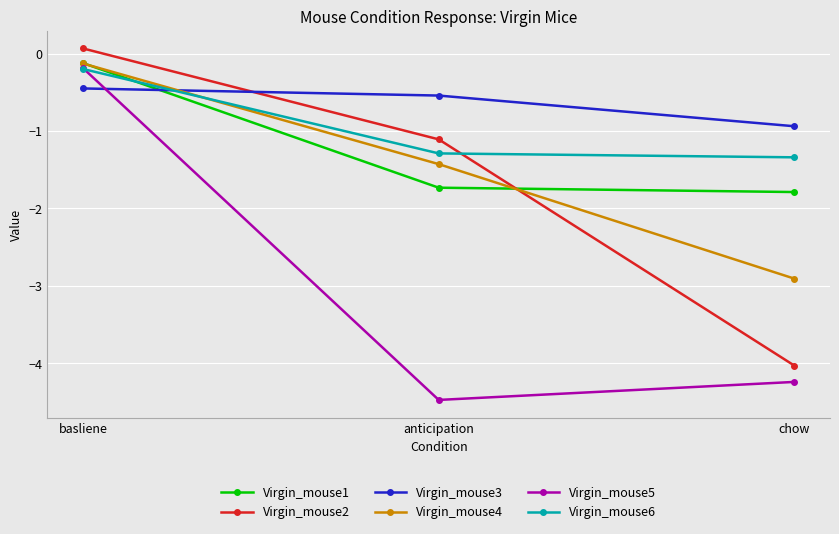

How many data points in Virgin_mouse1 are less than -1?

2